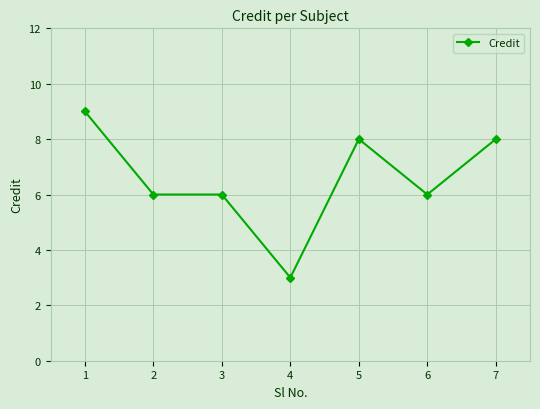

What is the average value?

7